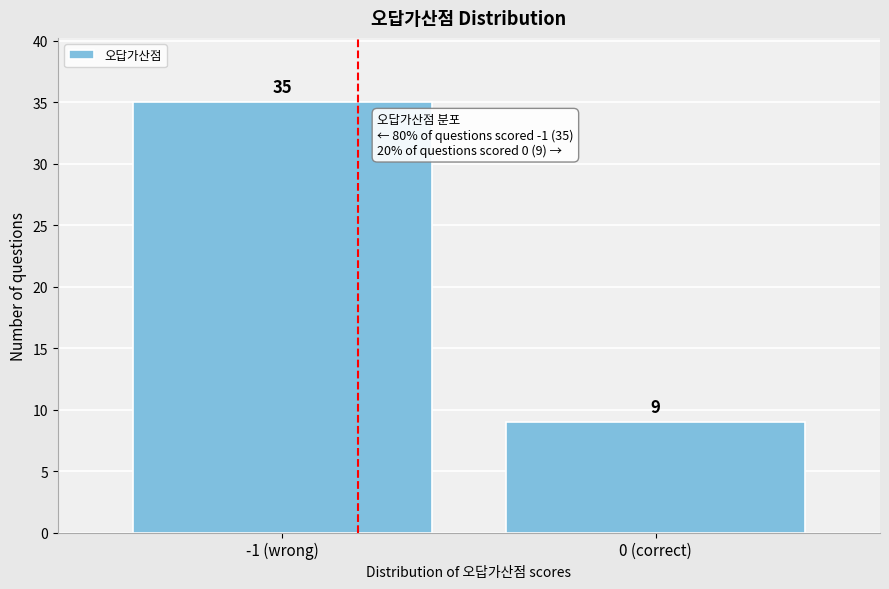

Reading left to right, what are all the values shown in this chart?

-1 (wrong)=35	0 (correct)=9